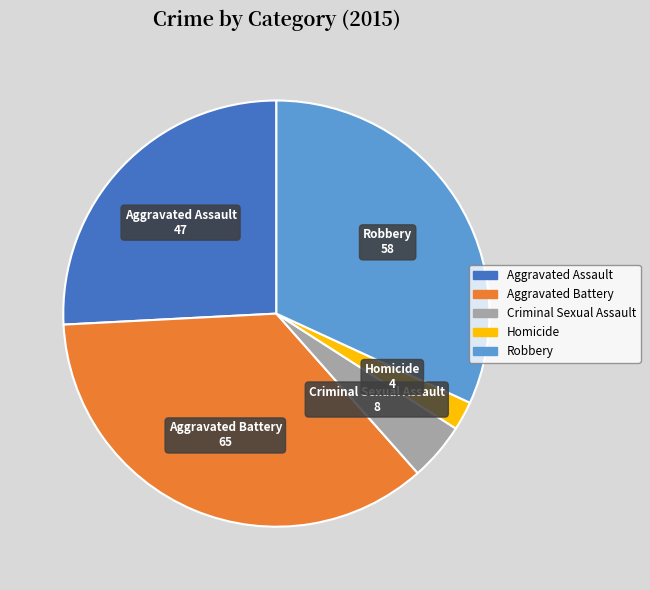

Do Aggravated Assault and Aggravated Battery together represent more than half of the pie?

Yes